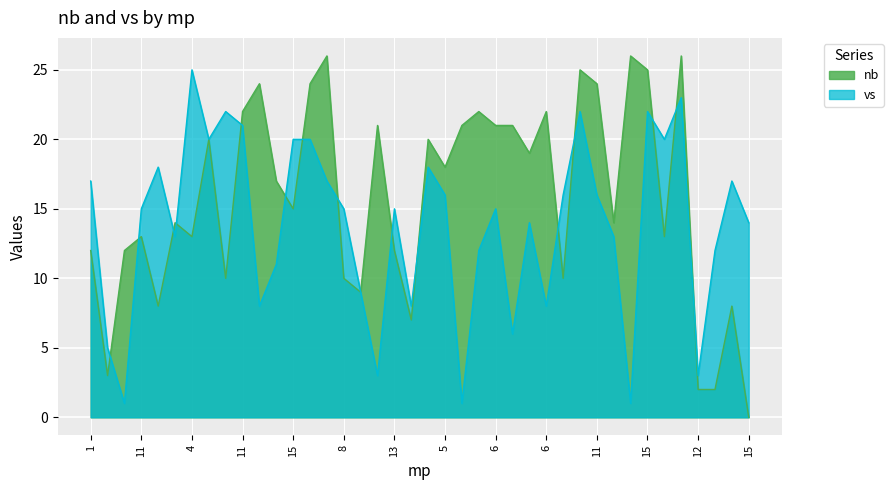

Is the value of nb at 13 greater than the value of vs at 13?

No